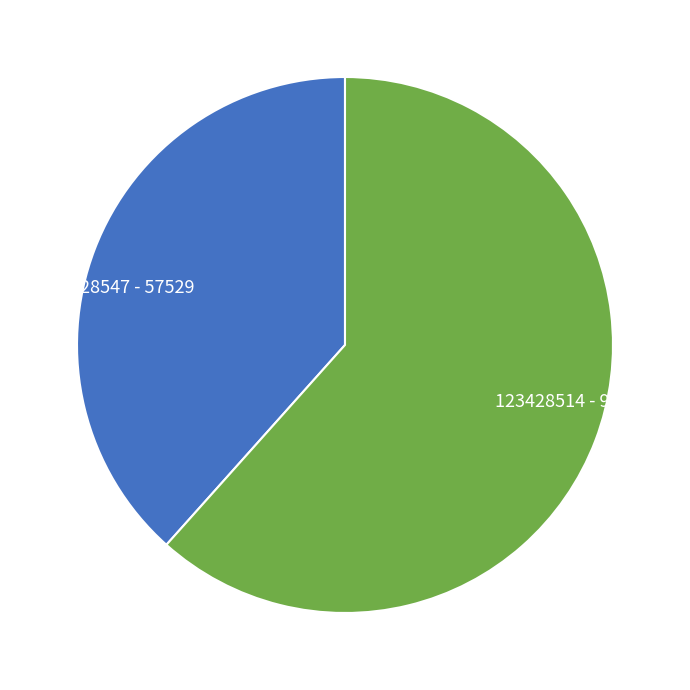

Which has a higher value, 123428547 - 57529 or 123428514 - 92321?

123428514 - 92321